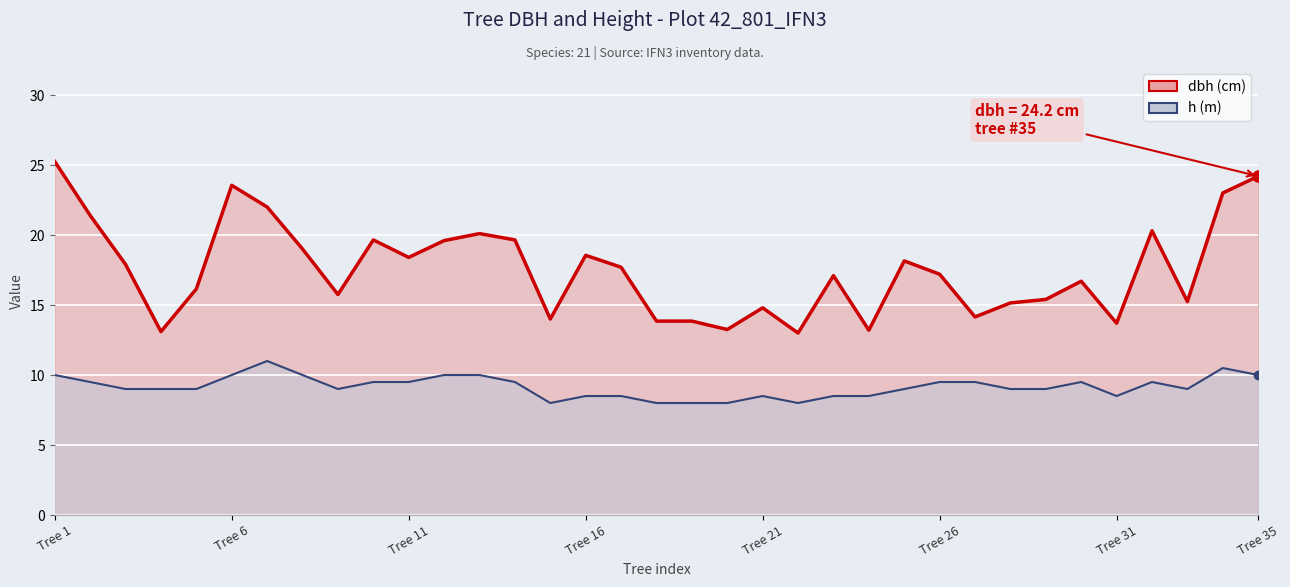

What is the difference between the h values at 1 and 22?

2.0